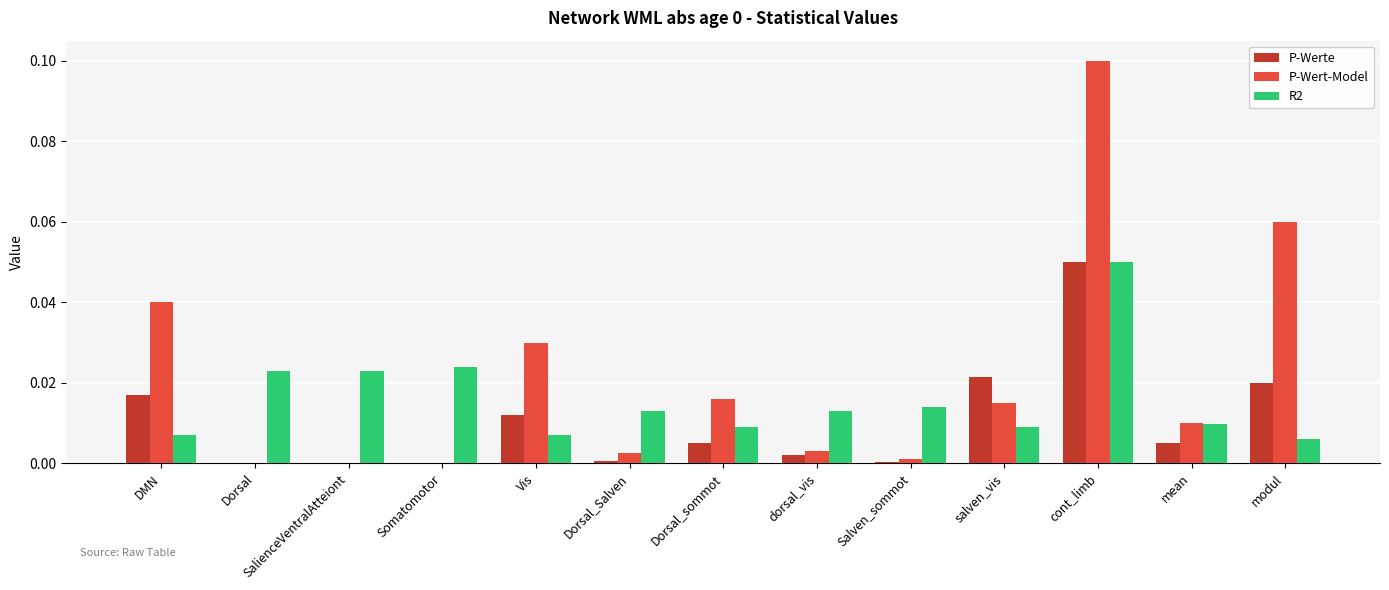

Between SalienceVentralAtteiont and modul, which series saw the biggest shift?

P-Wert-Model